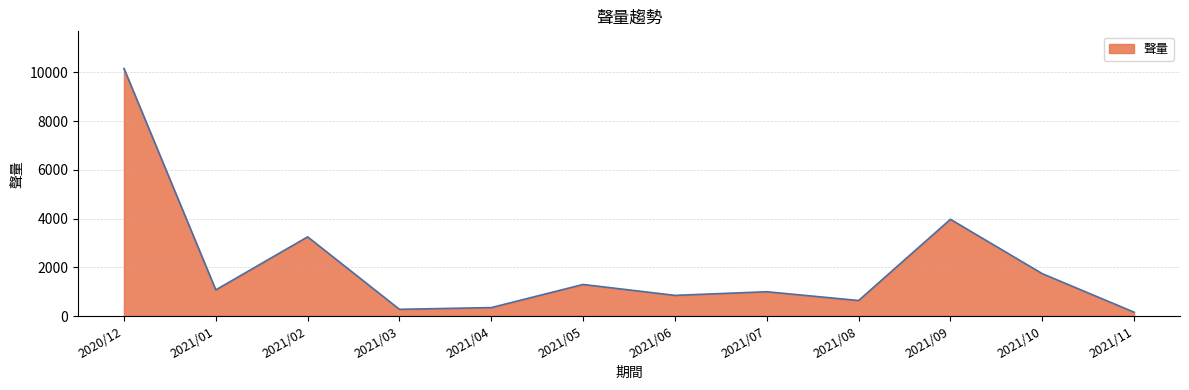

Between 2021/04 and 2021/06, which is larger?

2021/06